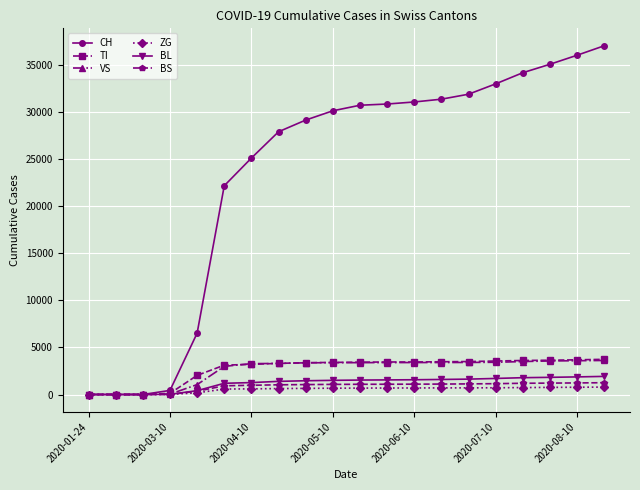

What is the greatest value displayed?

37031